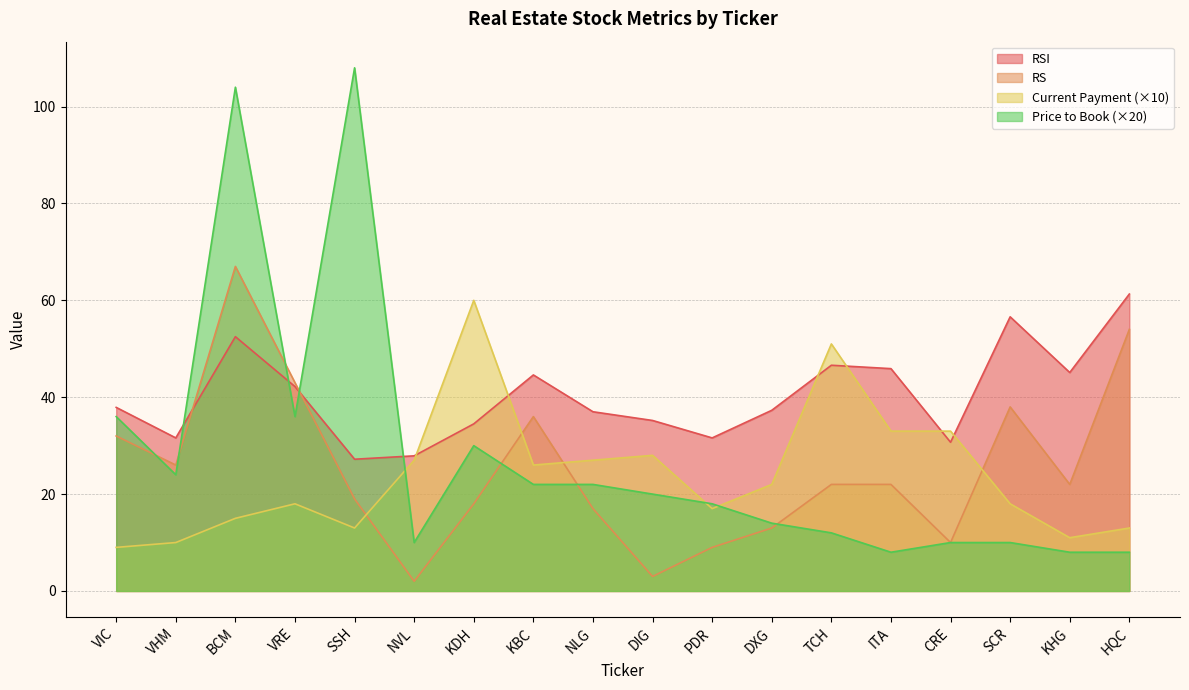

What is the difference between the maximum and minimum values in the rs series?

65.0